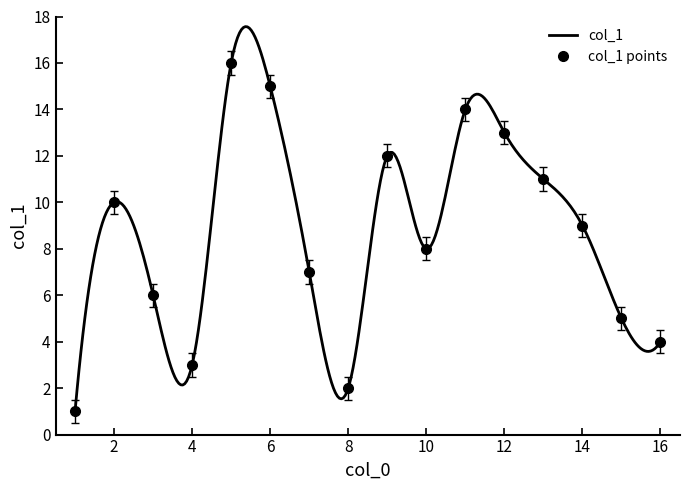

What is the change in value from 1 to 6?

+14